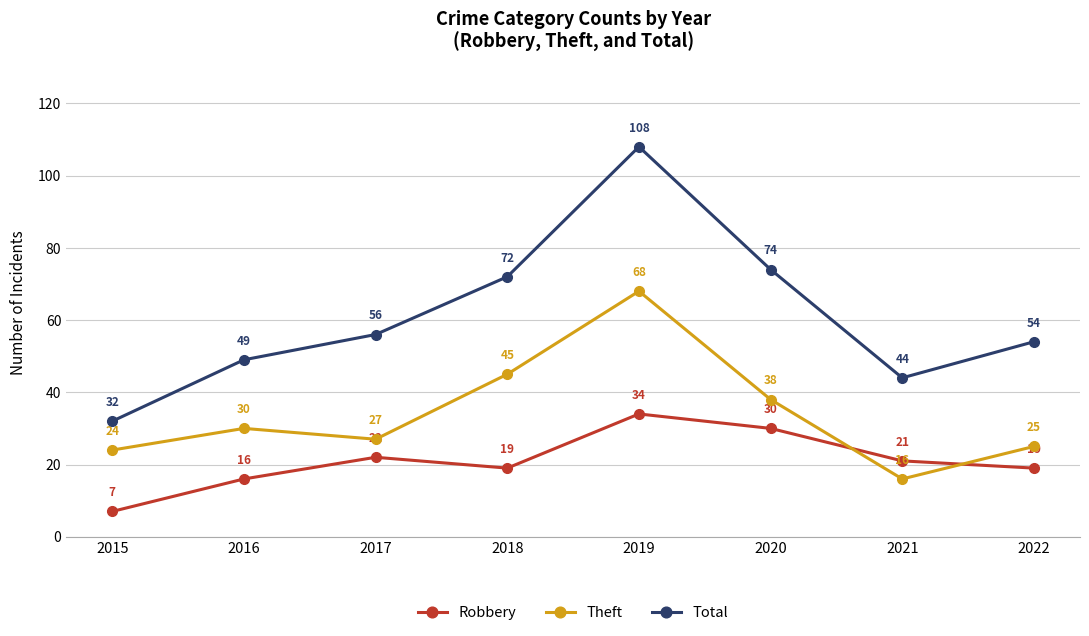

Is this an area chart (filled region under the line)?

No